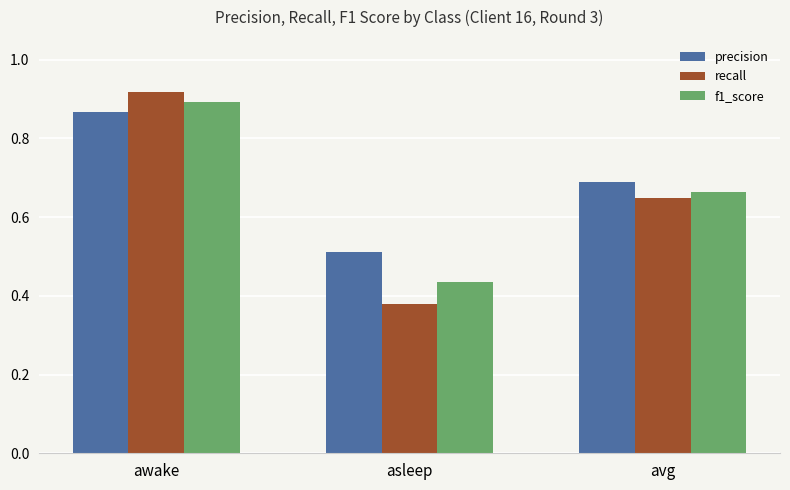

Rank the categories by recall value from lowest to highest.

asleep, avg, awake